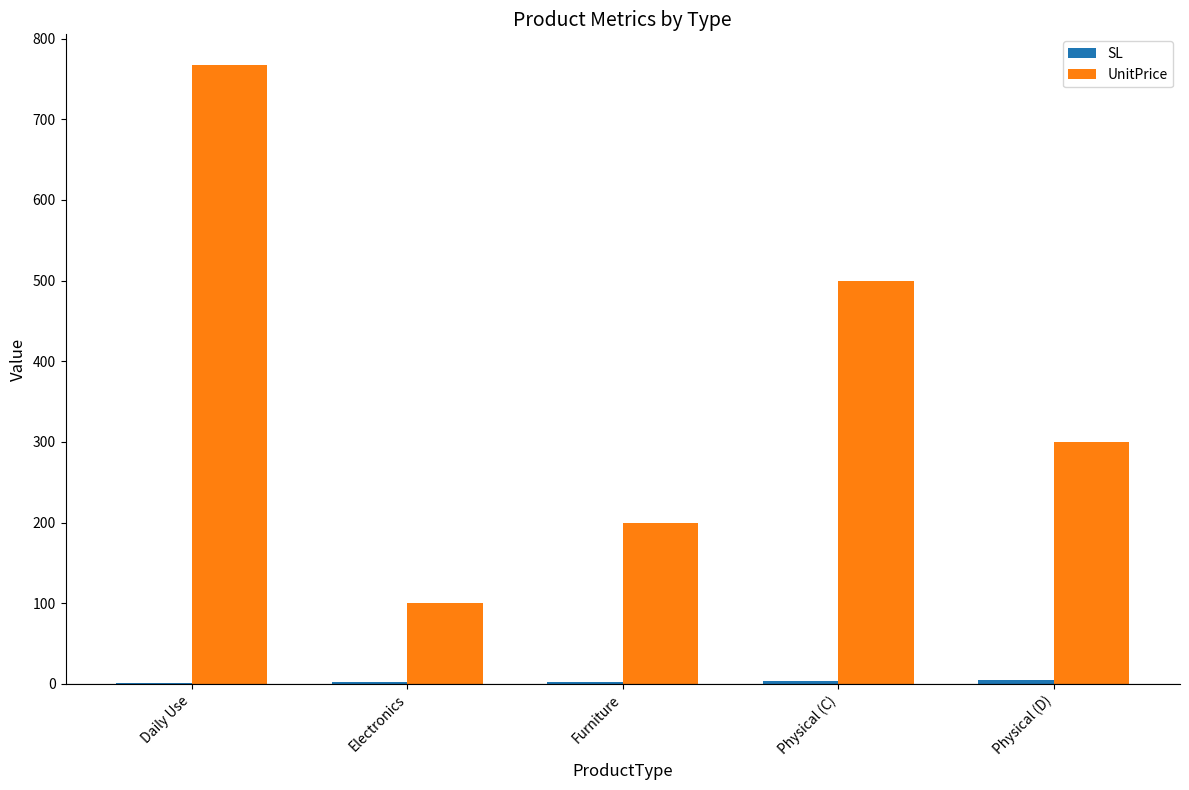

What is the sum of all UnitPrice values?

1867